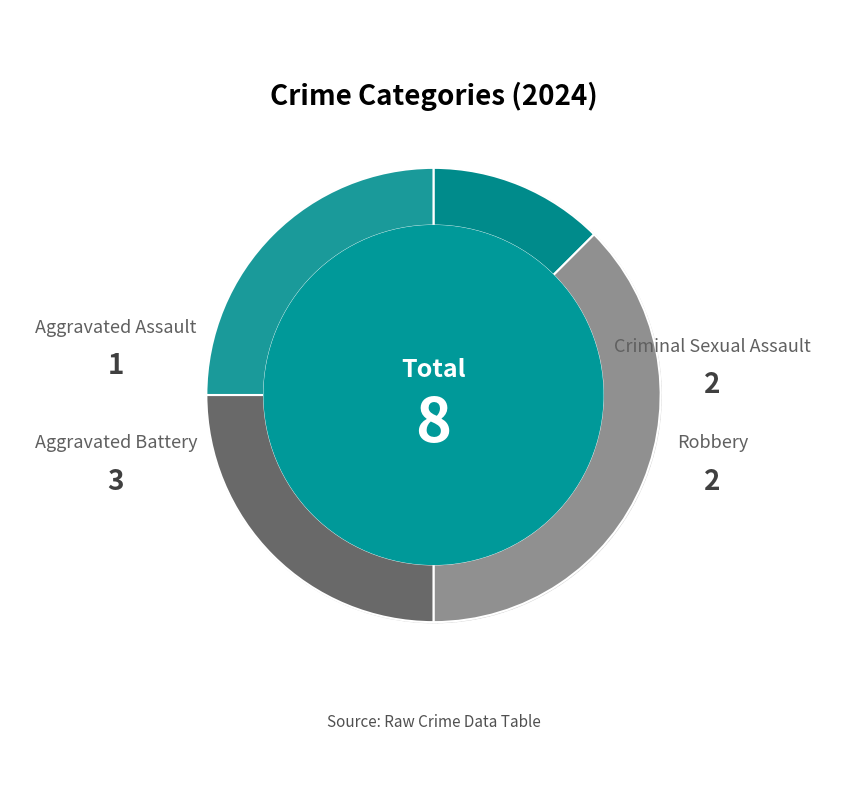

The Criminal Sexual Assault slice represents 11% of the pie. True or false?

False